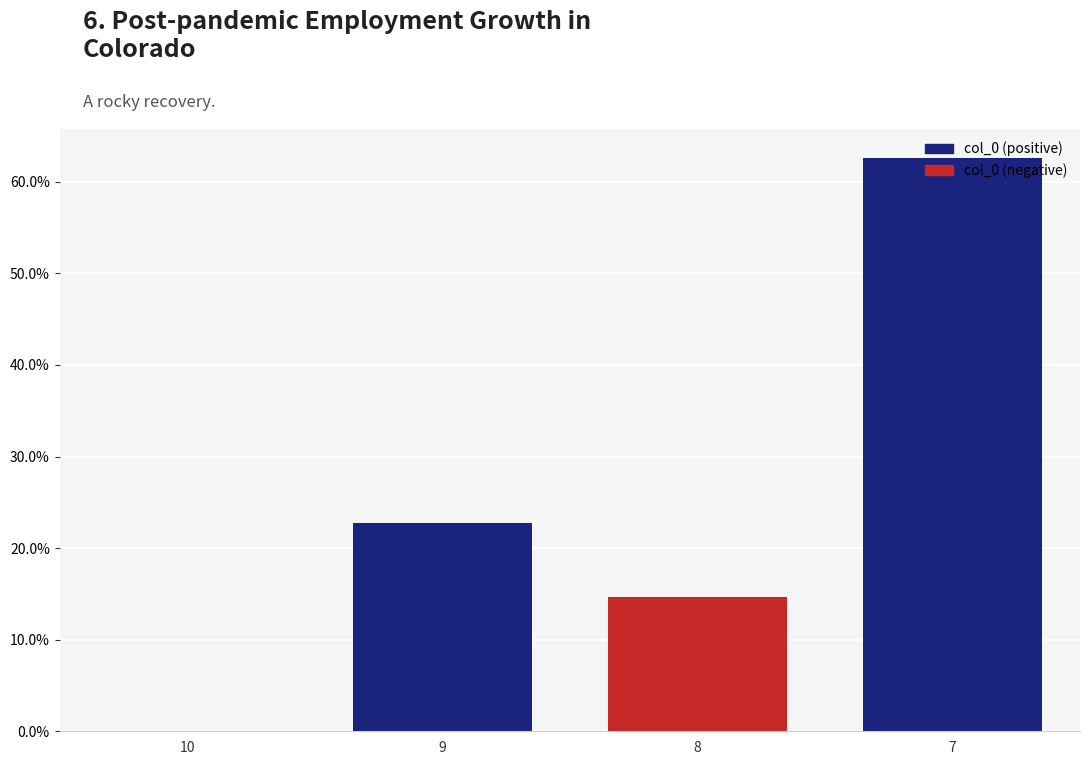

List the labels in order of value, largest first.

7, 9, 8, 10